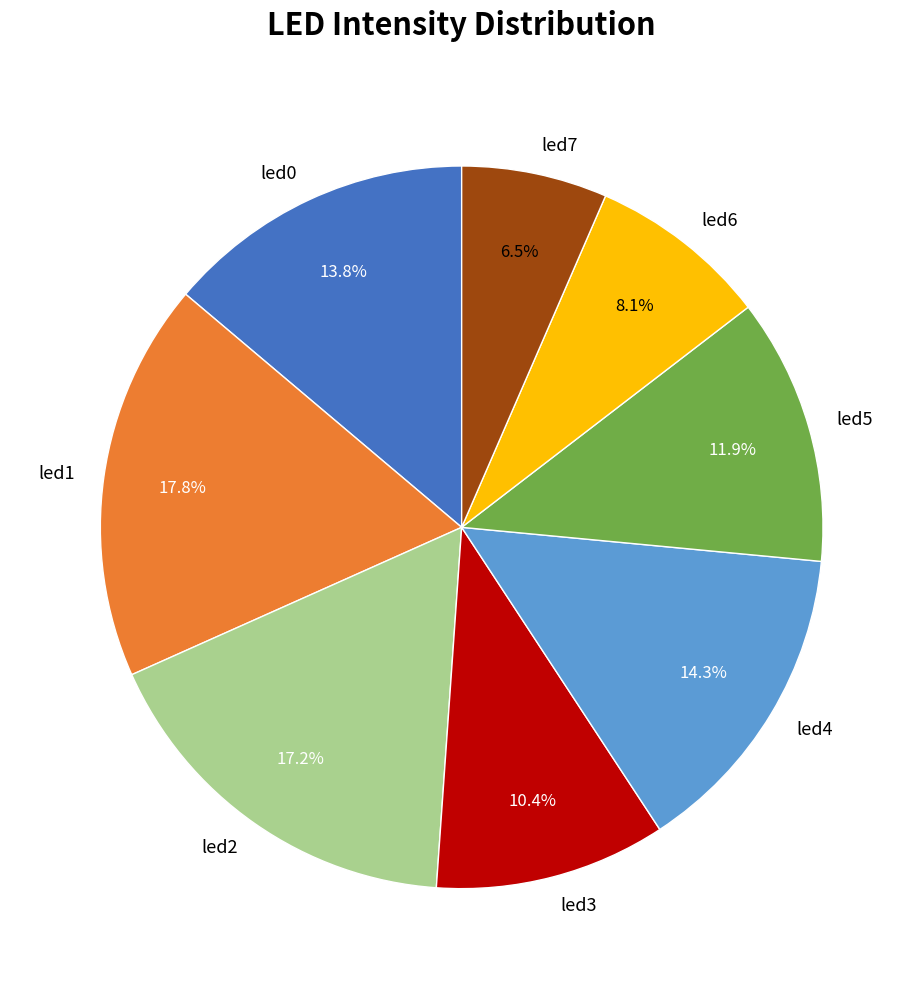

To the nearest percent, what is the combined percentage of led4 and led5?

26%